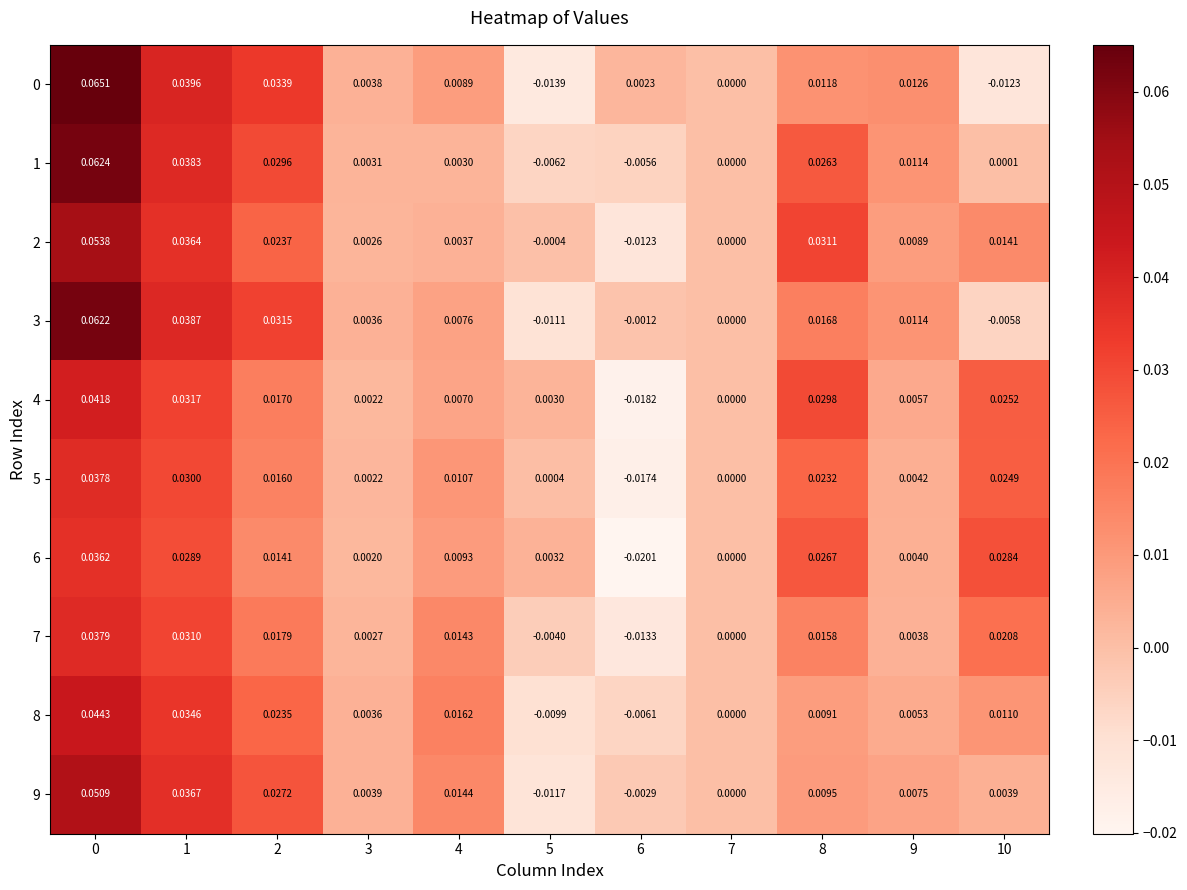

Reading right to left, list all the values displayed in this chart.

0: 10=-0.0	9=0.0	8=0.0	7=0.0	6=0.0	5=-0.0	4=0.0	3=0.0	2=0.0	1=0.0	0=0.1
1: 10=0.0	9=0.0	8=0.0	7=0.0	6=-0.0	5=-0.0	4=0.0	3=0.0	2=0.0	1=0.0	0=0.1
2: 10=0.0	9=0.0	8=0.0	7=0.0	6=-0.0	5=-0.0	4=0.0	3=0.0	2=0.0	1=0.0	0=0.1
3: 10=-0.0	9=0.0	8=0.0	7=0.0	6=-0.0	5=-0.0	4=0.0	3=0.0	2=0.0	1=0.0	0=0.1
4: 10=0.0	9=0.0	8=0.0	7=0.0	6=-0.0	5=0.0	4=0.0	3=0.0	2=0.0	1=0.0	0=0.0
5: 10=0.0	9=0.0	8=0.0	7=0.0	6=-0.0	5=0.0	4=0.0	3=0.0	2=0.0	1=0.0	0=0.0
6: 10=0.0	9=0.0	8=0.0	7=0.0	6=-0.0	5=0.0	4=0.0	3=0.0	2=0.0	1=0.0	0=0.0
7: 10=0.0	9=0.0	8=0.0	7=0.0	6=-0.0	5=-0.0	4=0.0	3=0.0	2=0.0	1=0.0	0=0.0
8: 10=0.0	9=0.0	8=0.0	7=0.0	6=-0.0	5=-0.0	4=0.0	3=0.0	2=0.0	1=0.0	0=0.0
9: 10=0.0	9=0.0	8=0.0	7=0.0	6=-0.0	5=-0.0	4=0.0	3=0.0	2=0.0	1=0.0	0=0.1